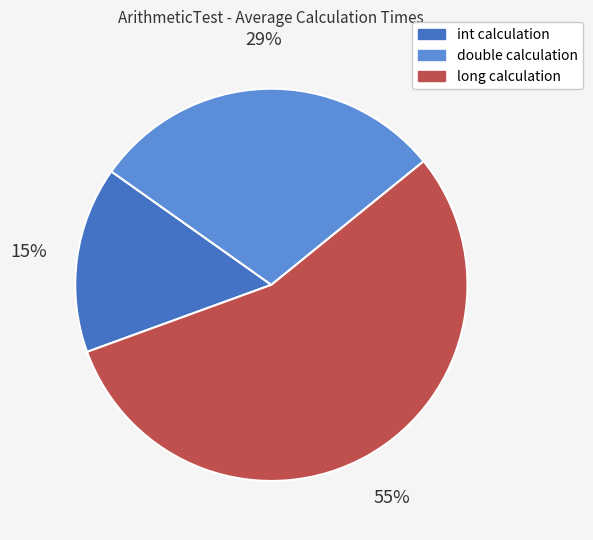

What is the largest slice in the pie chart?

long calculation